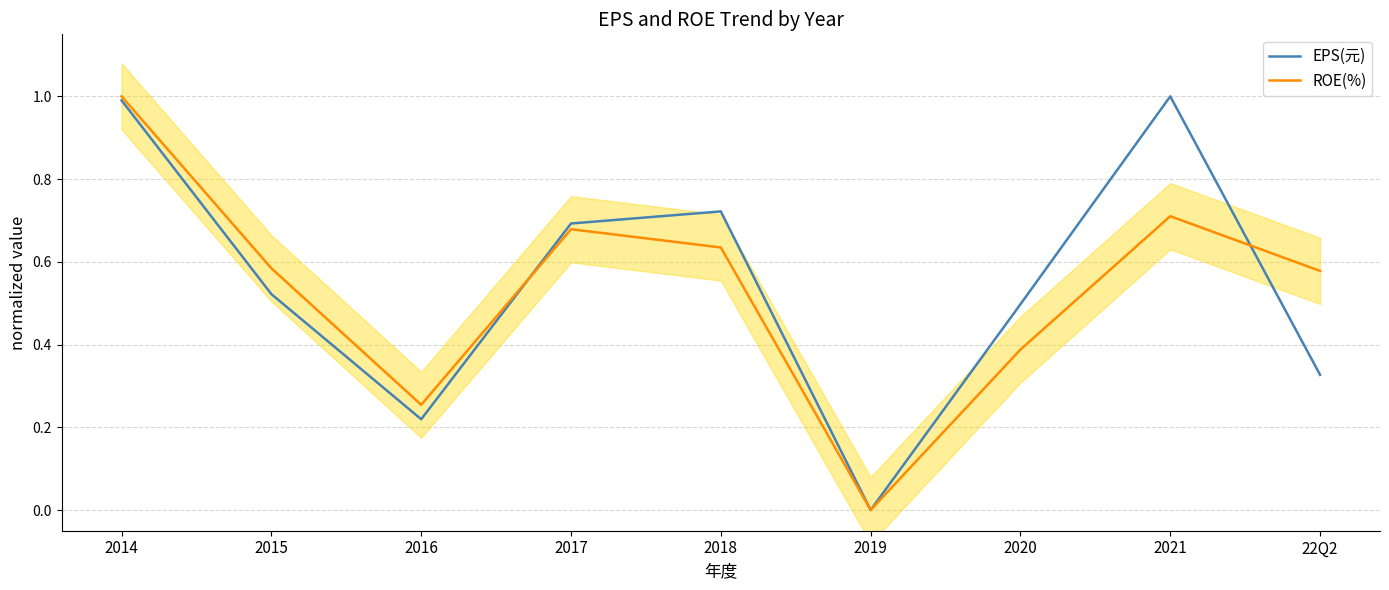

At which label does EPS(元) reach its peak?

2021